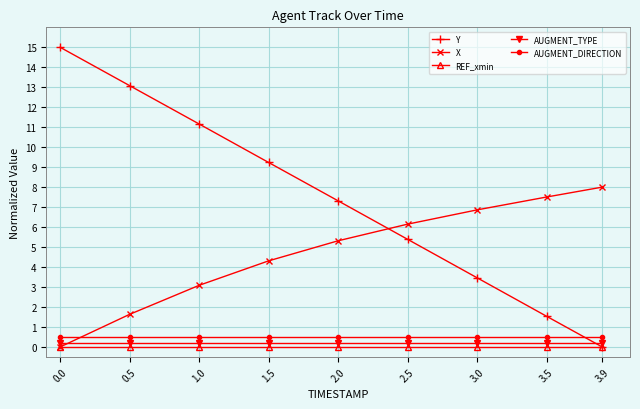

What position from the right is 3.5?

2